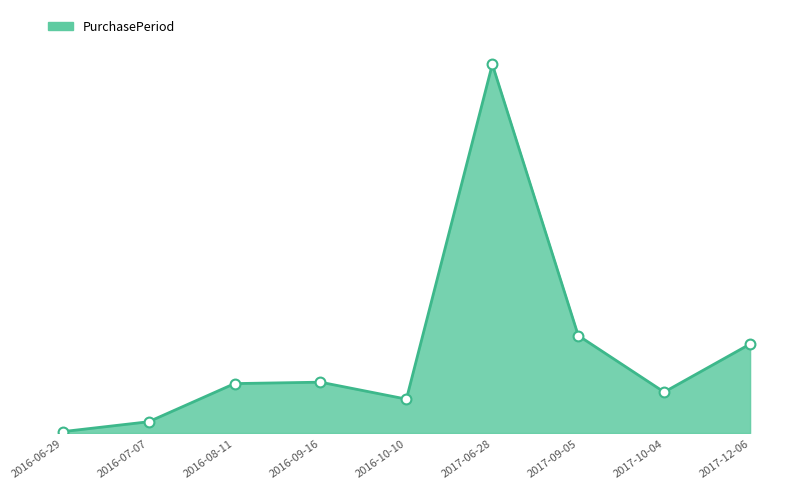

Does the chart have visible grid lines?

No